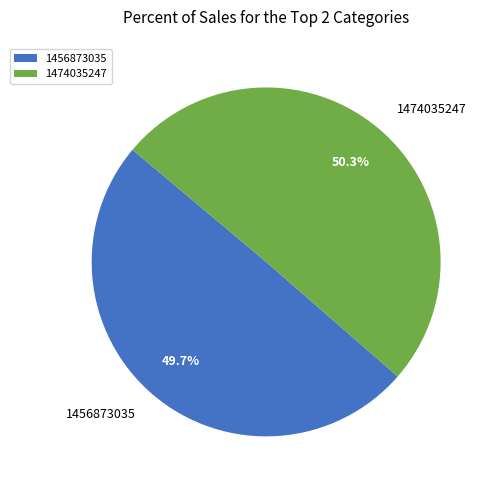

Count the number of slices in the pie.

2